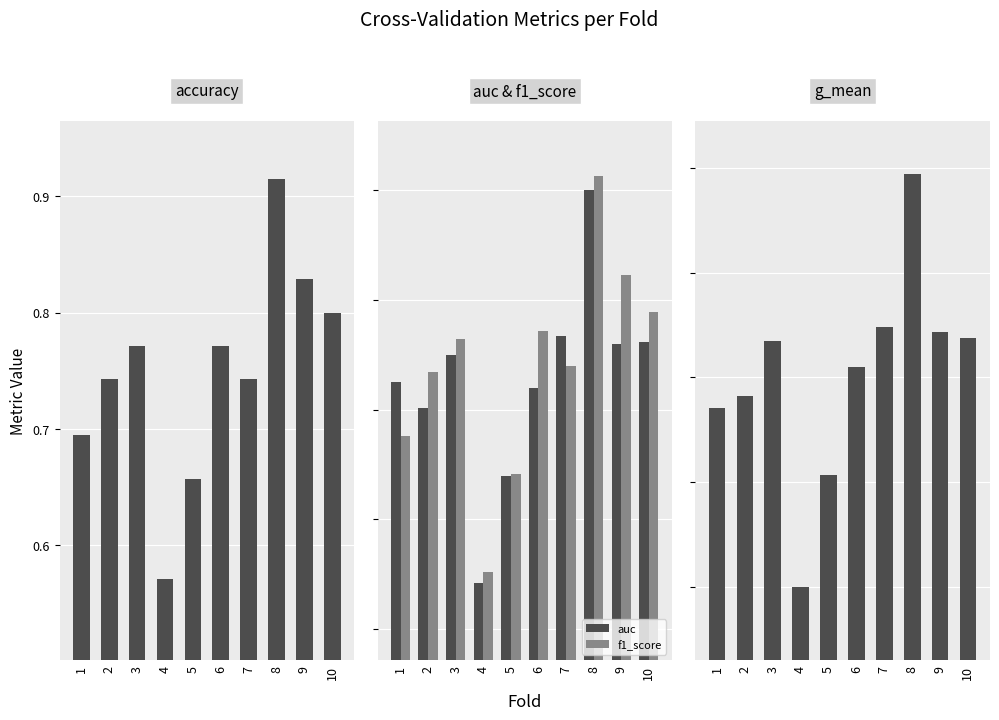

What is the minimum value for accuracy?

0.6